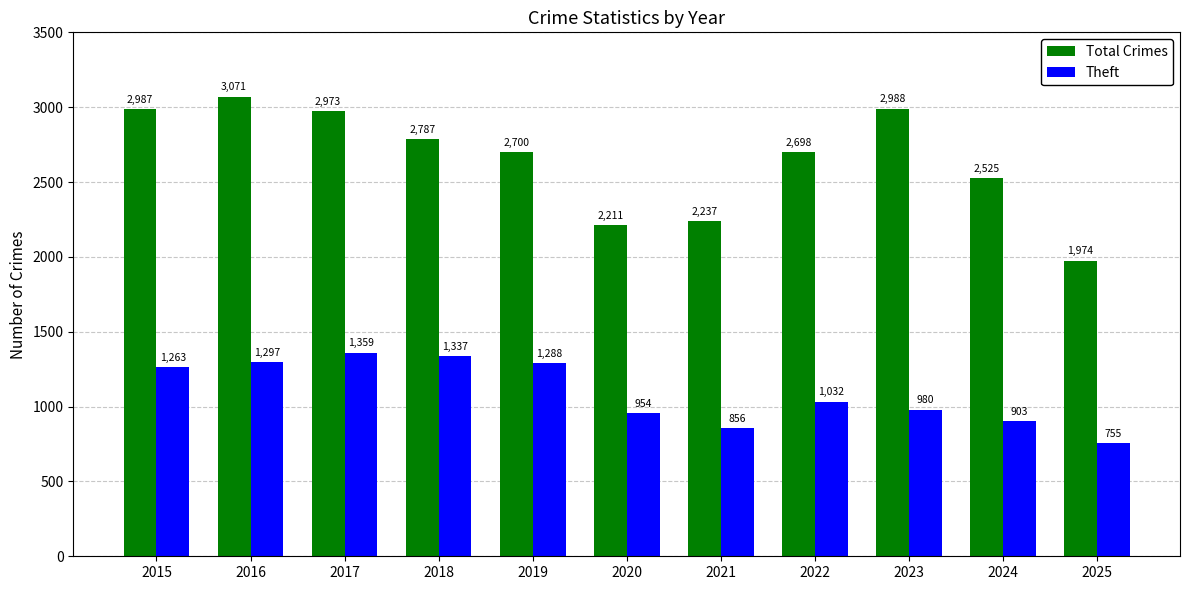

What is the value of the Total Crimes bar at the 5th from the left?

2700